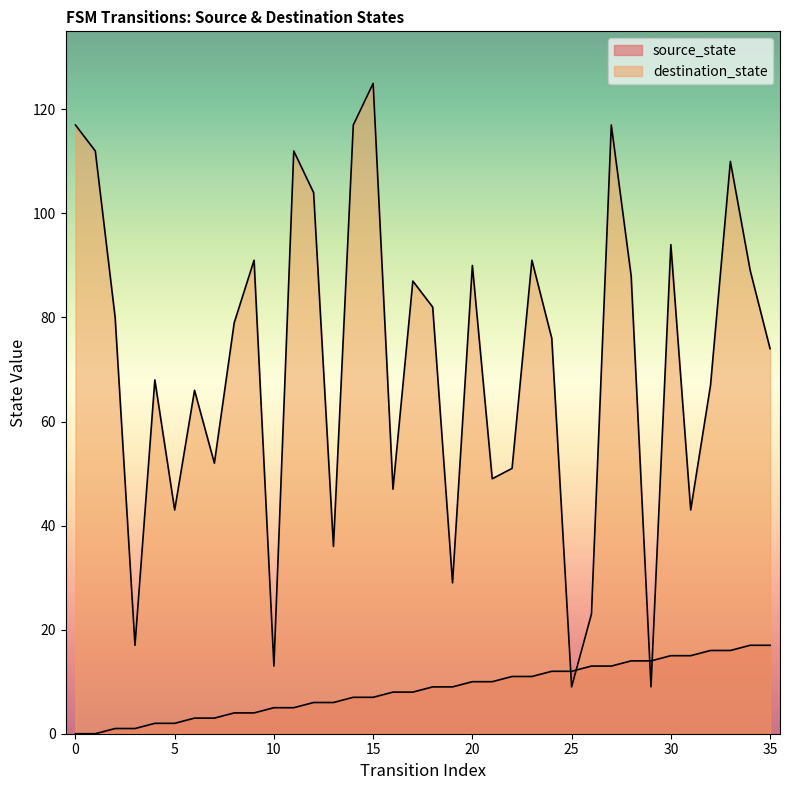

What is the value of the source_state point at the 23rd from the left?

11